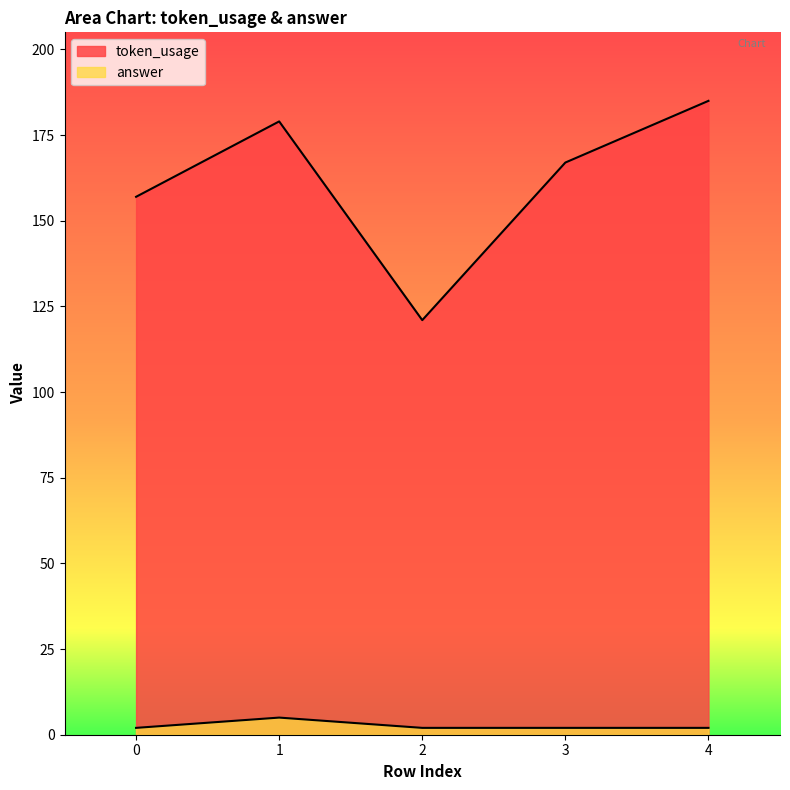

True or false: answer and token_usage intersect in this chart.

False